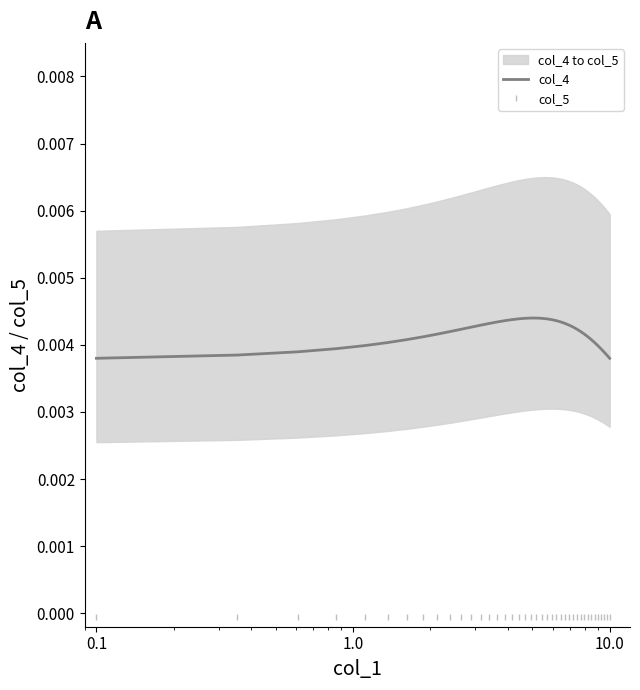

True or false: col_4 and col_5 intersect in this chart.

False